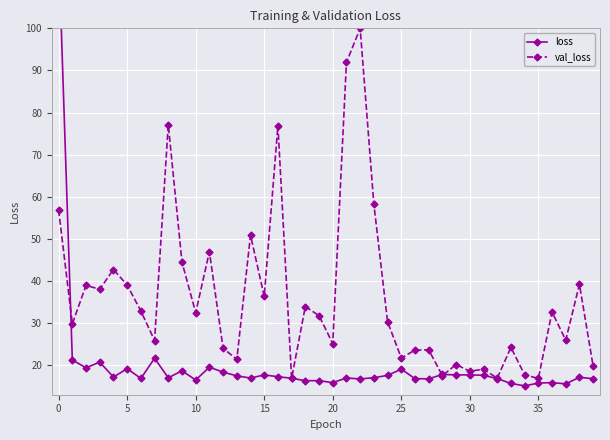

The value of loss at 34 is 15.1. True or false?

True